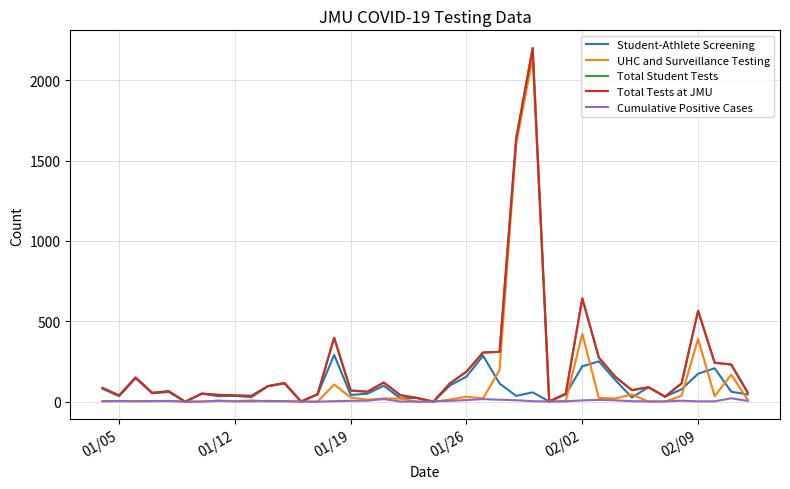

What is the highest value of the Total Tests at JMU series?

2201